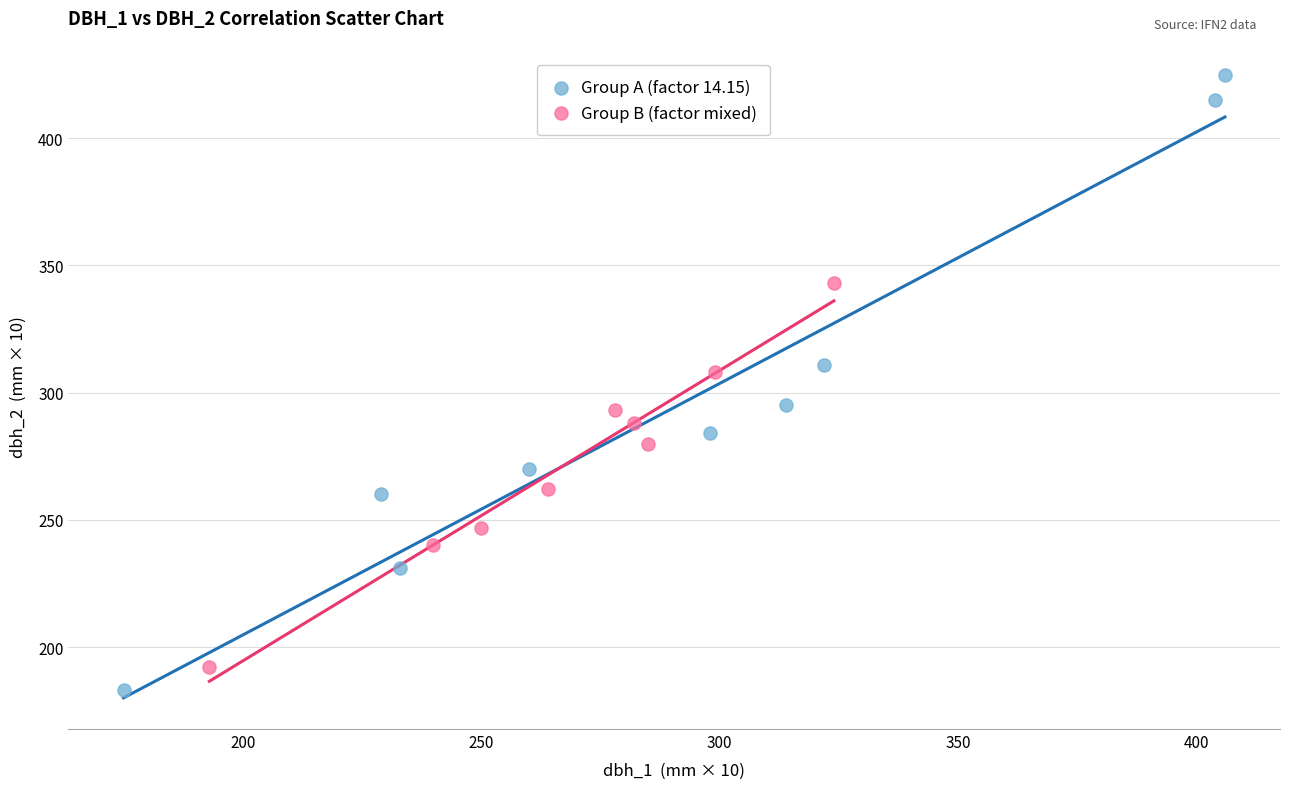

Which series reaches the maximum Y coordinate?

Group A (factor 14.15)